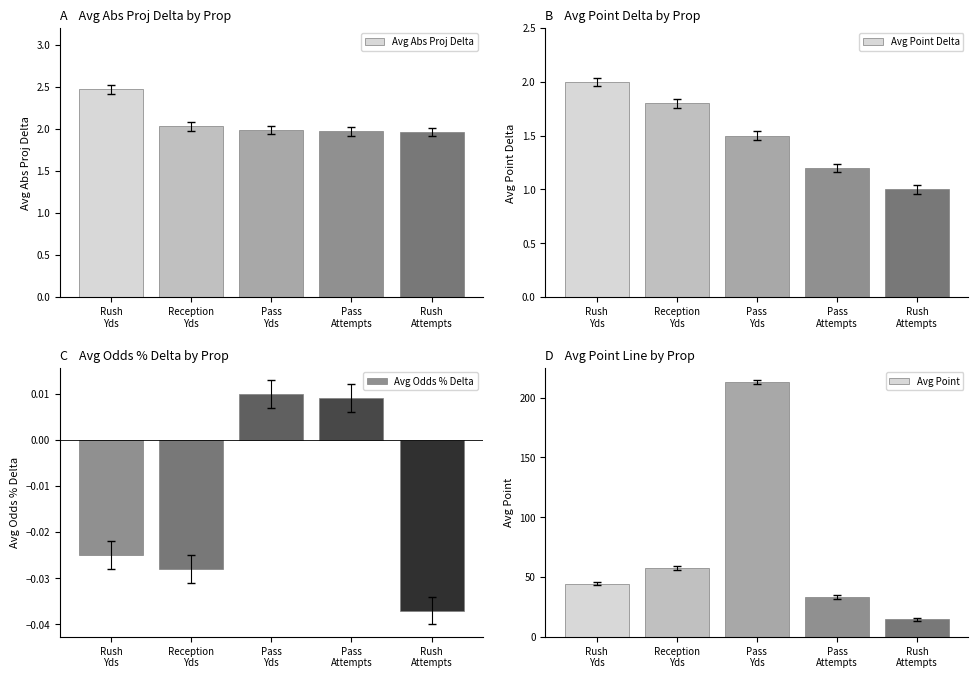

What is the average value of the Avg Abs Proj Delta series?

2.1